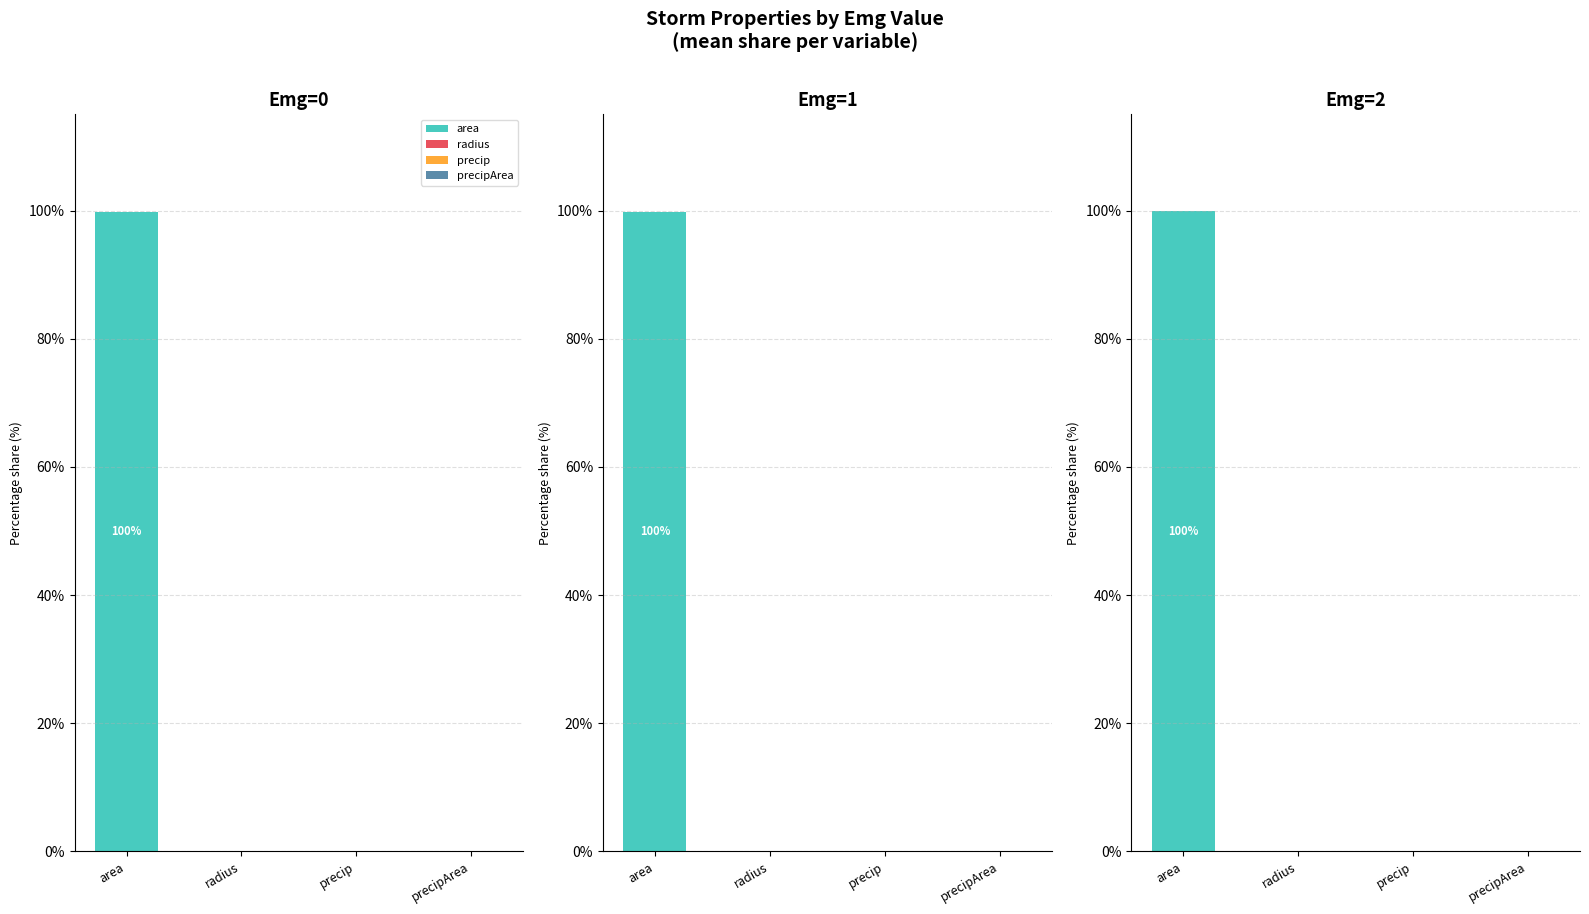

Which series has the widest spread of values?

area